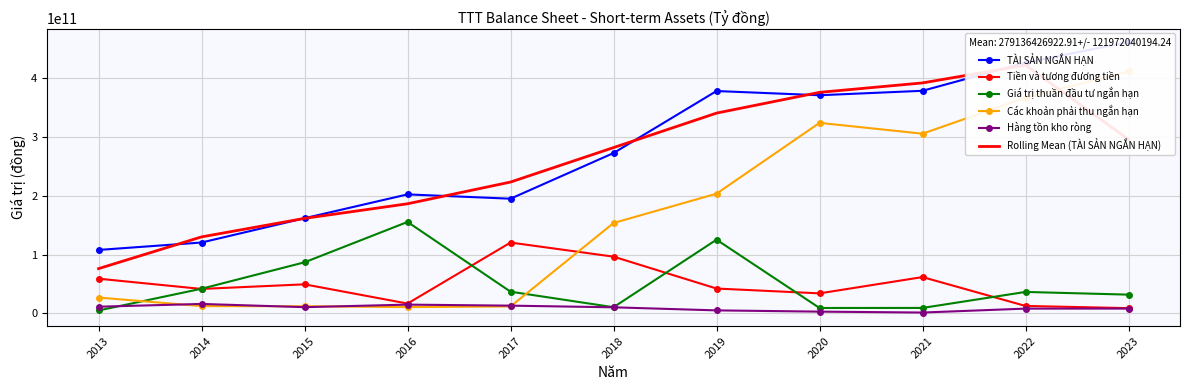

What is the total value across all series at 2023?

1215725391312.0